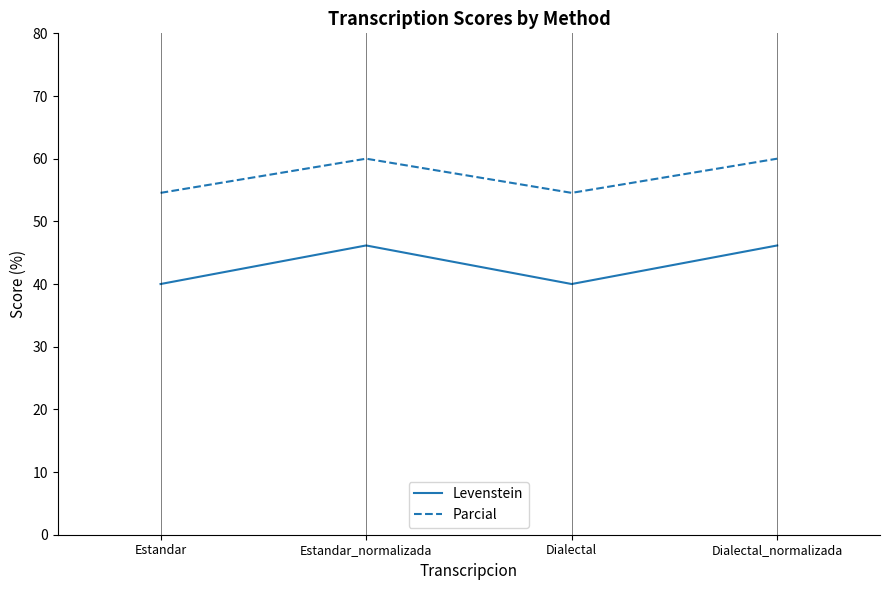

Read the Levenstein value at Estandar_normalizada.

46.2